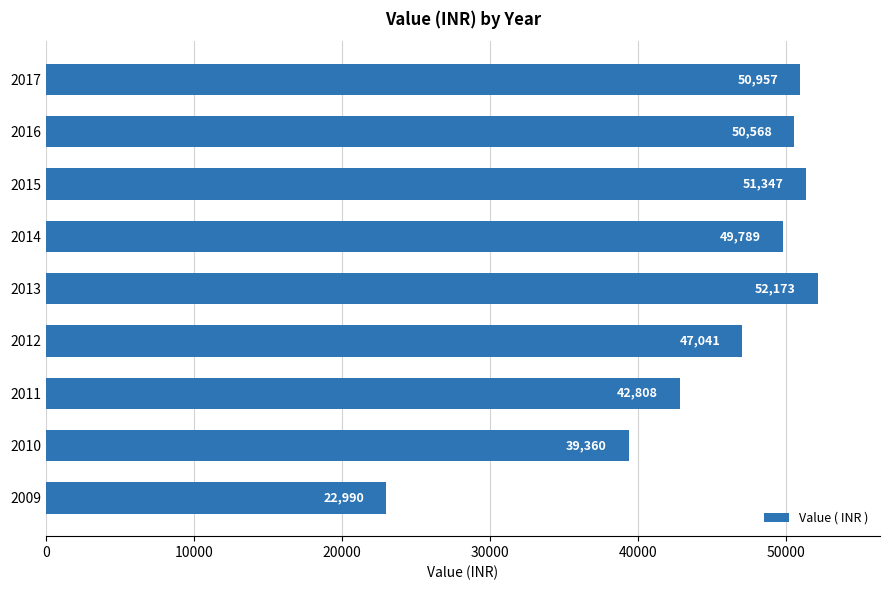

List the labels in order of value, smallest first.

2009, 2010, 2011, 2012, 2014, 2016, 2017, 2015, 2013